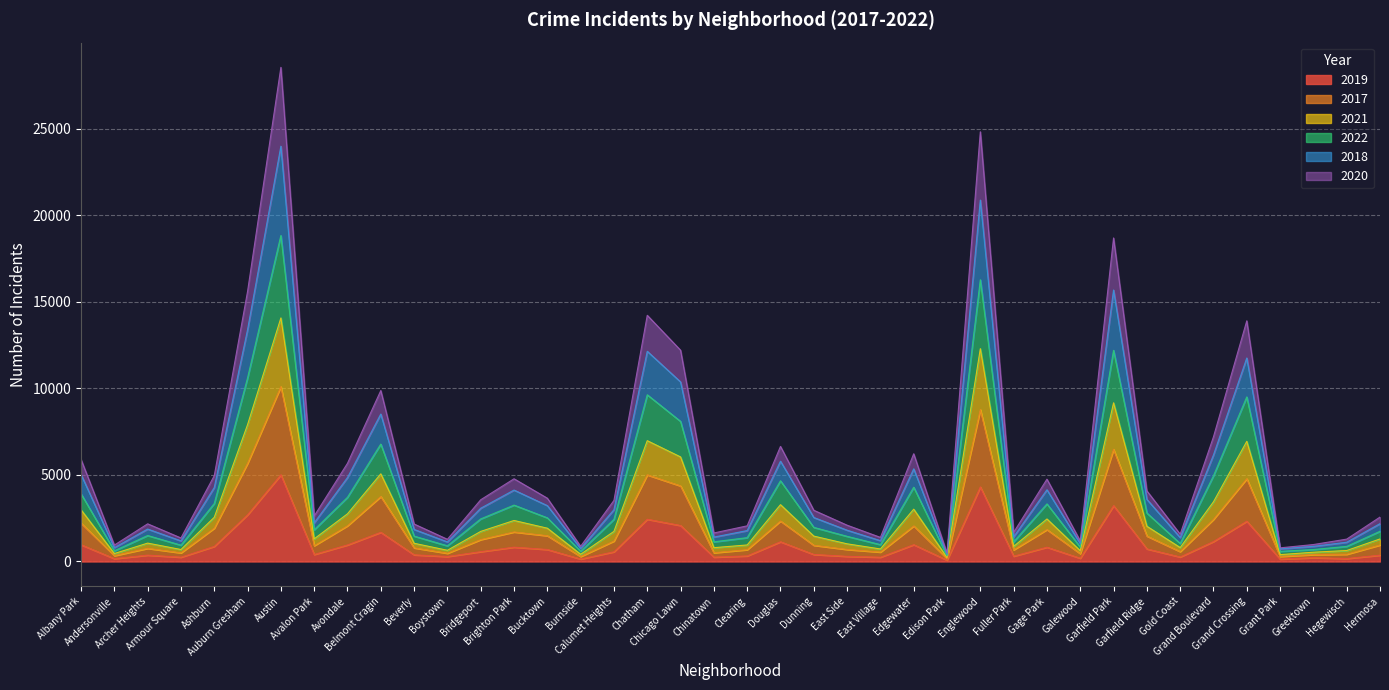

True or false: 2022 and 2018 intersect in this chart.

False